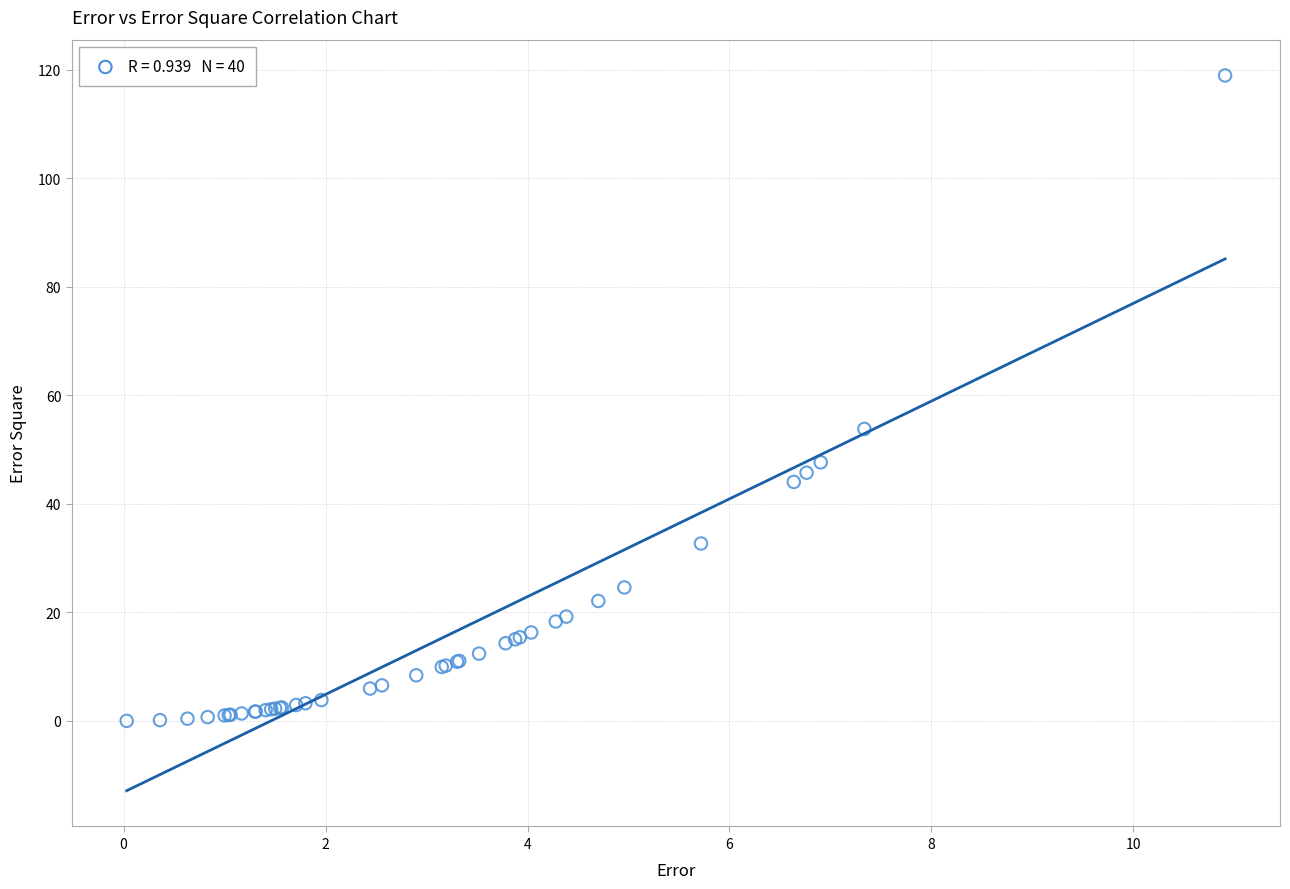

What Y value in the scatter plot is closest to 59?

53.8